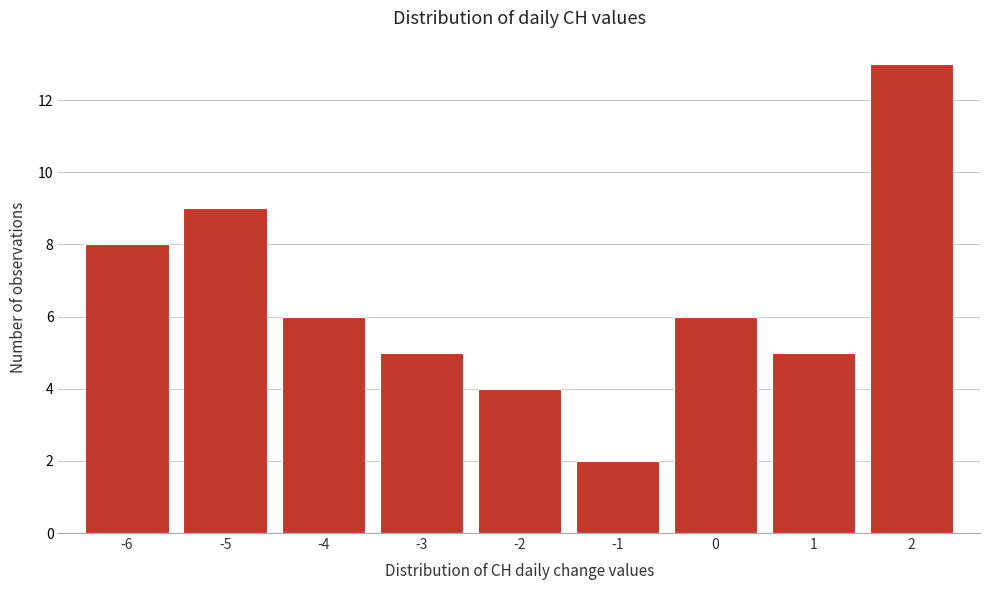

Reading left to right, list every bar in this chart as the range it spans on the x-axis followed by its height. The values are not printed on the chart, so give them approximately, as read against the axis.

-6.5 to -5.5: 8
-5.5 to -4.5: 9
-4.5 to -3.5: 6
-3.5 to -2.5: 5
-2.5 to -1.5: 4
-1.5 to -0.5: 2
-0.5 to 0.5: 6
0.5 to 1.5: 5
1.5 to 2.5: 13